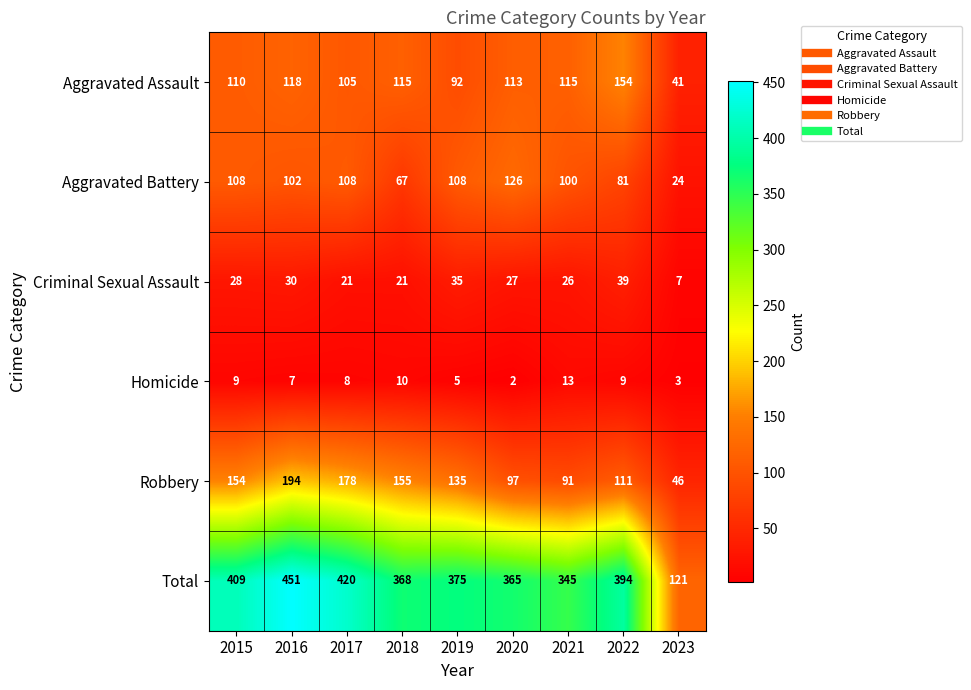

The Aggravated Assault series shows 153 at 2019. True or false?

False